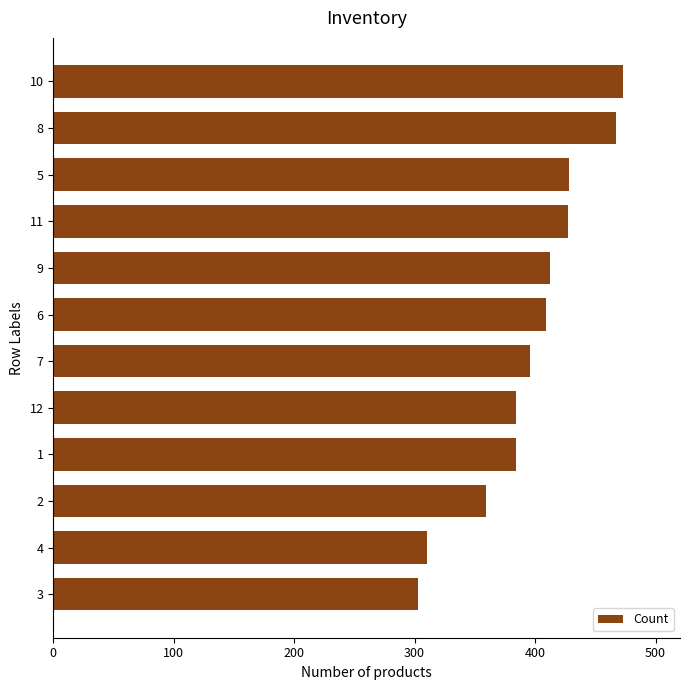

How many bars are there in total?

12